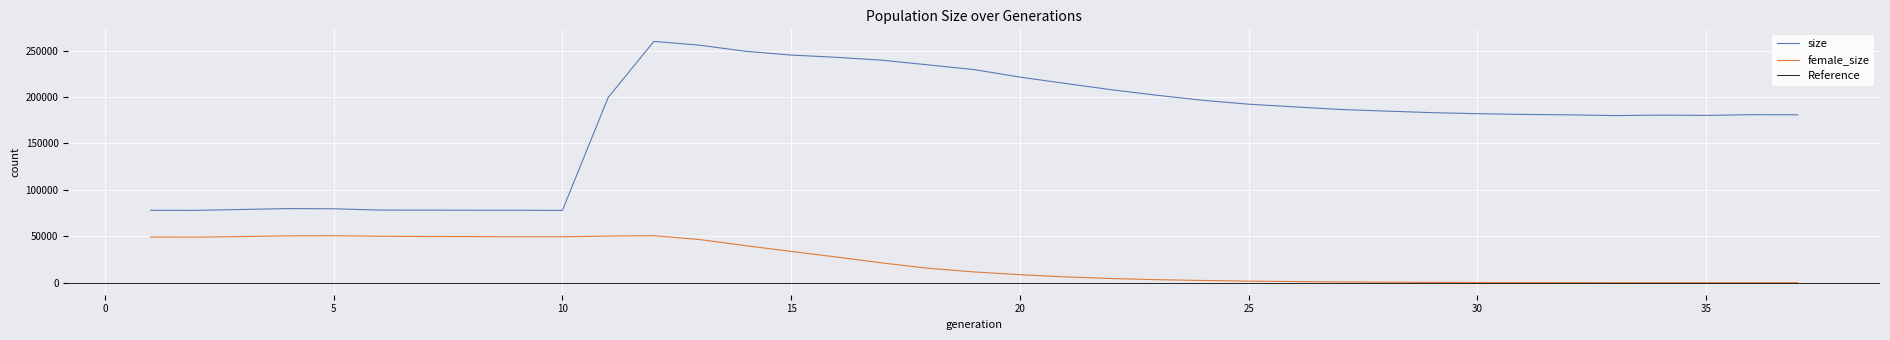

How many lines are shown in the chart?

2